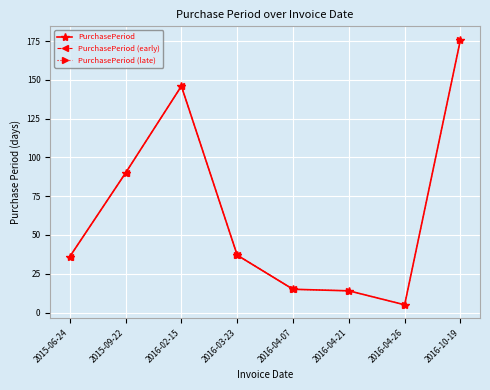

Reading right to left, transcribe all the data shown in this chart.

2016-10-19=176	2016-04-26=5	2016-04-21=14	2016-04-07=15	2016-03-23=37	2016-02-15=146	2015-09-22=90	2015-06-24=36